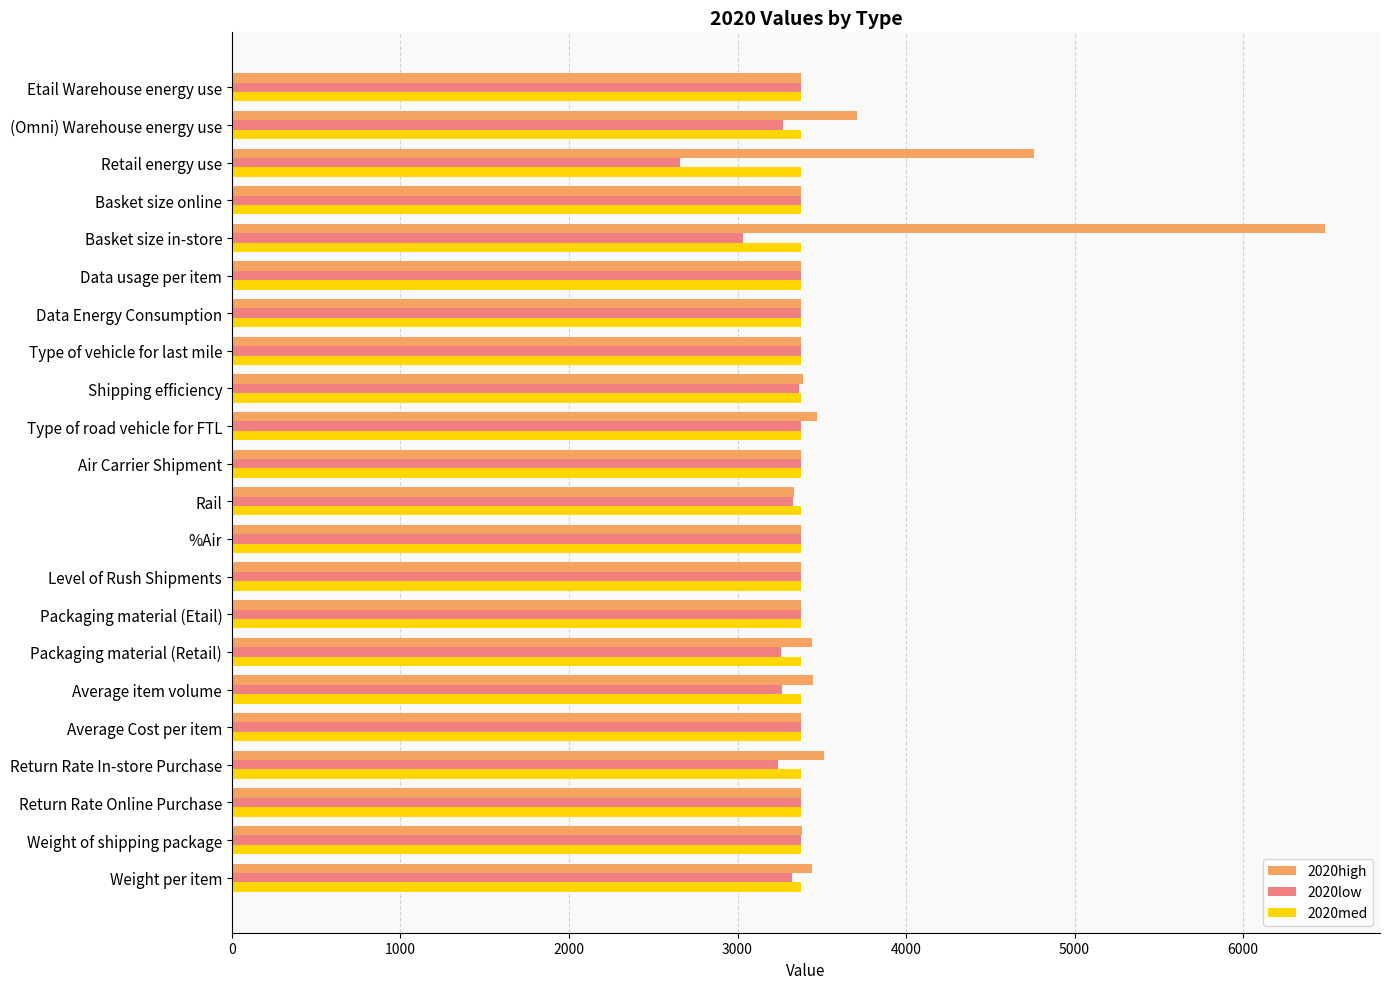

Which series has the widest spread of values?

2020high